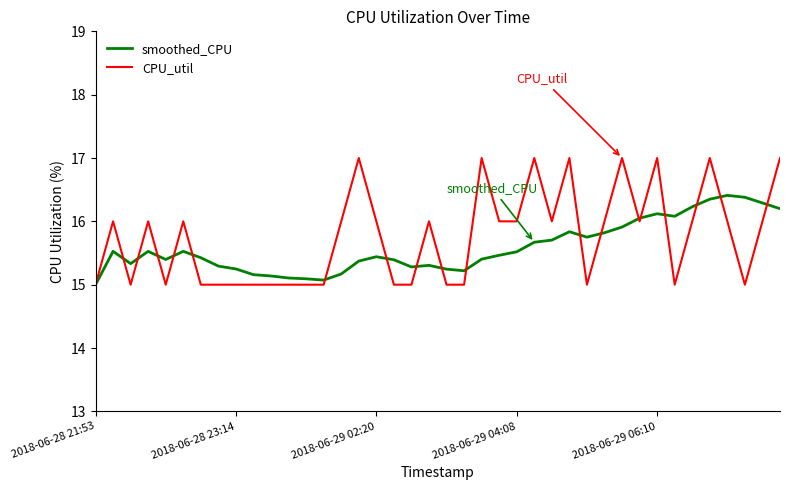

List the series in order of their peak value, lowest first.

smoothed_CPU, CPU_util